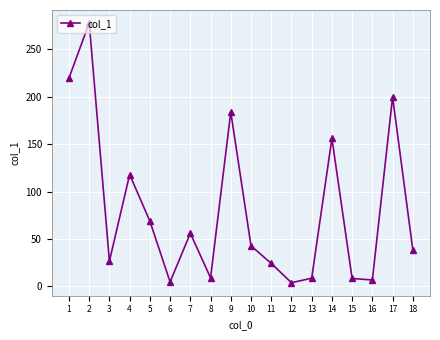

Where does the data first go above 42?

1